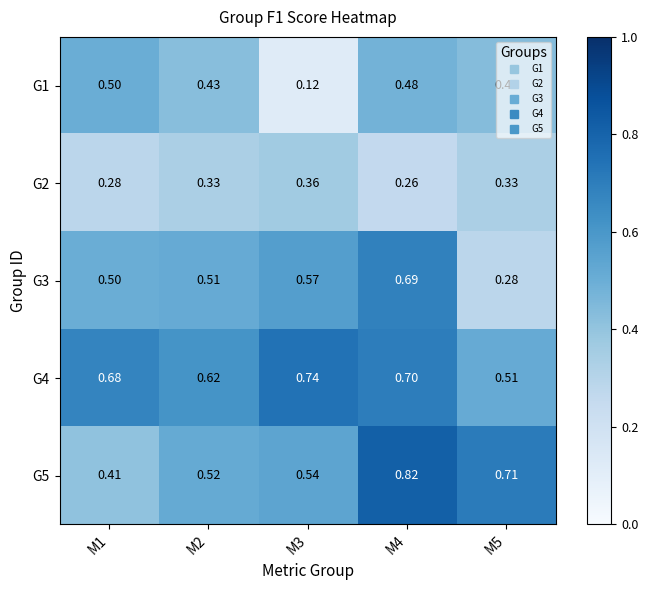

Is the value of G5 at M4 greater than the value of G1 at M4?

Yes